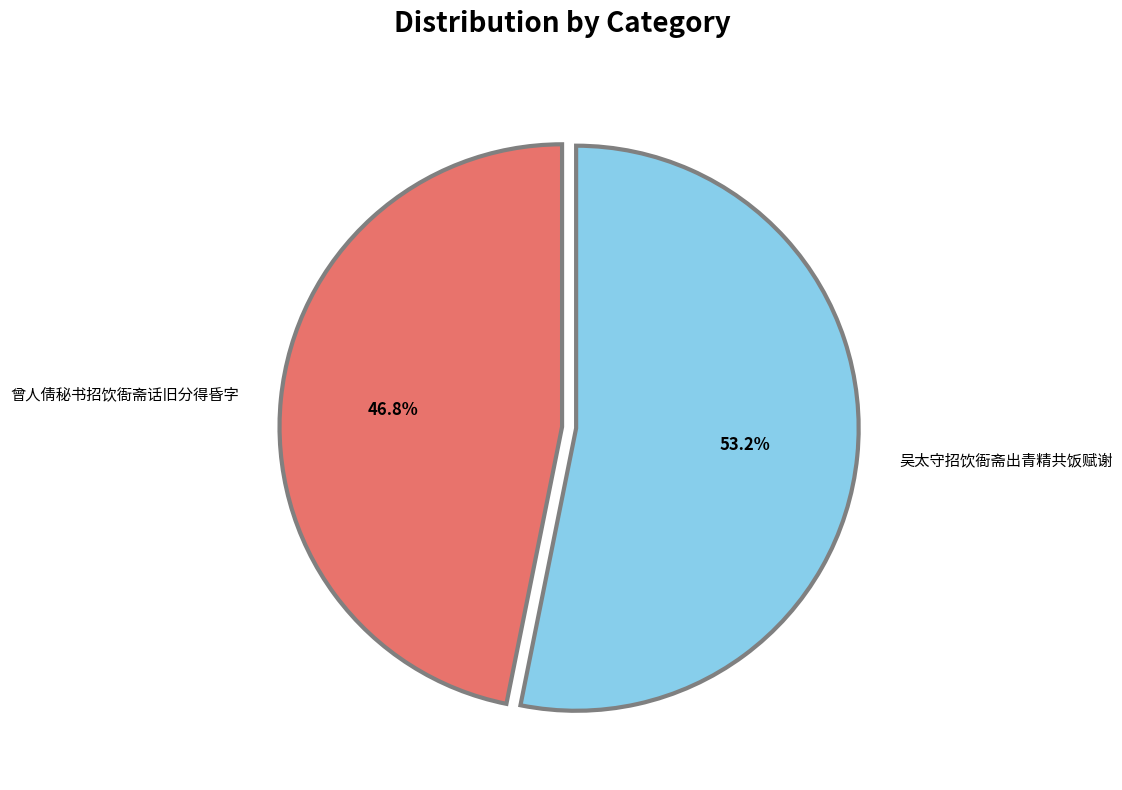

To the nearest percent, what is the combined percentage of 吴太守招饮衙斋出青精共饭赋谢 and 曾人倩秘书招饮衙斋话旧分得昏字?

100%